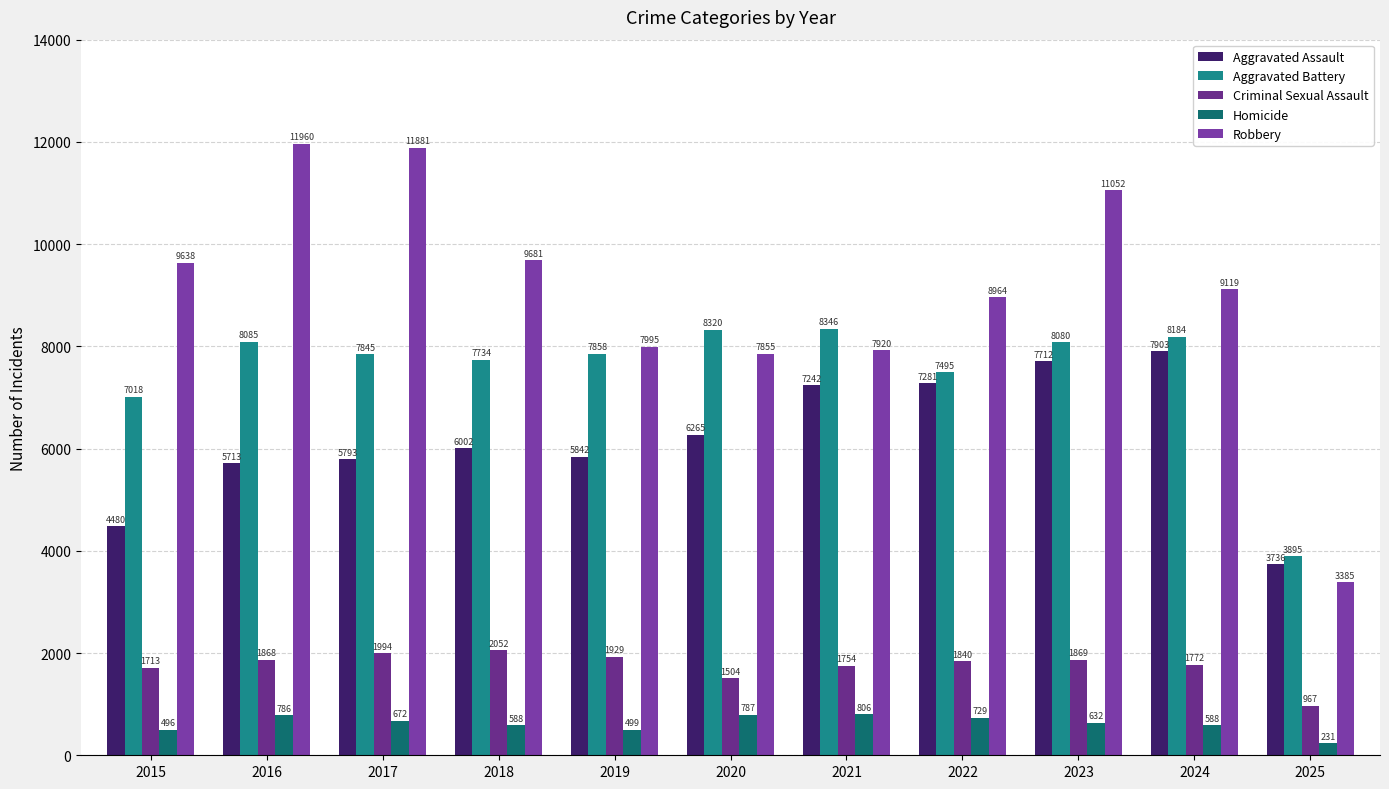

What are all the series names shown in the legend?

Aggravated Assault, Aggravated Battery, Criminal Sexual Assault, Homicide, Robbery